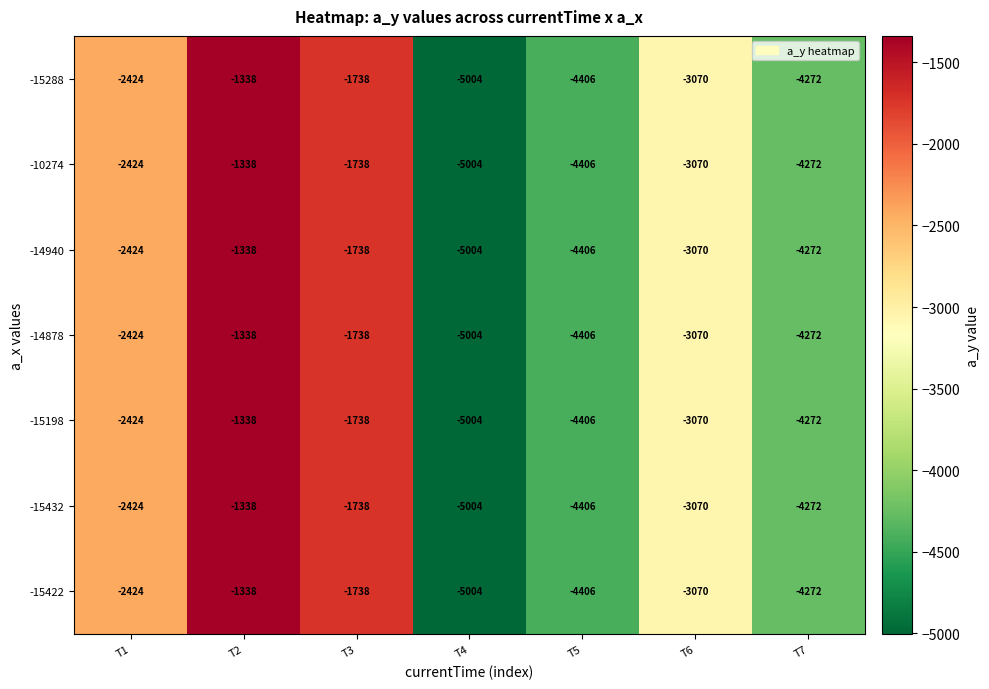

The -15288 series shows -2424 at T1. True or false?

True